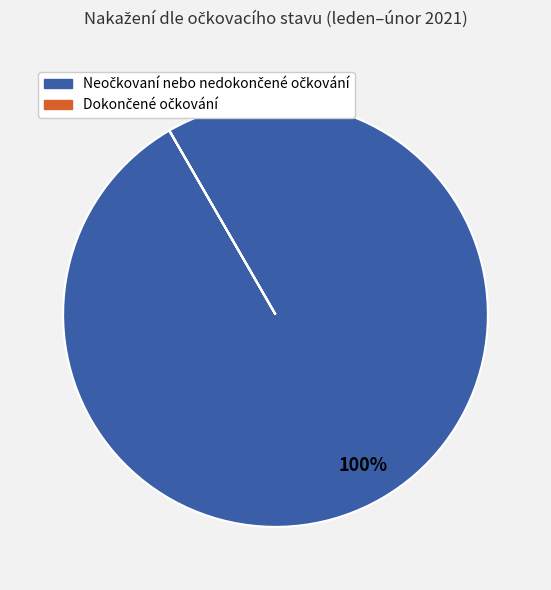

Is there a majority slice in this chart?

Yes